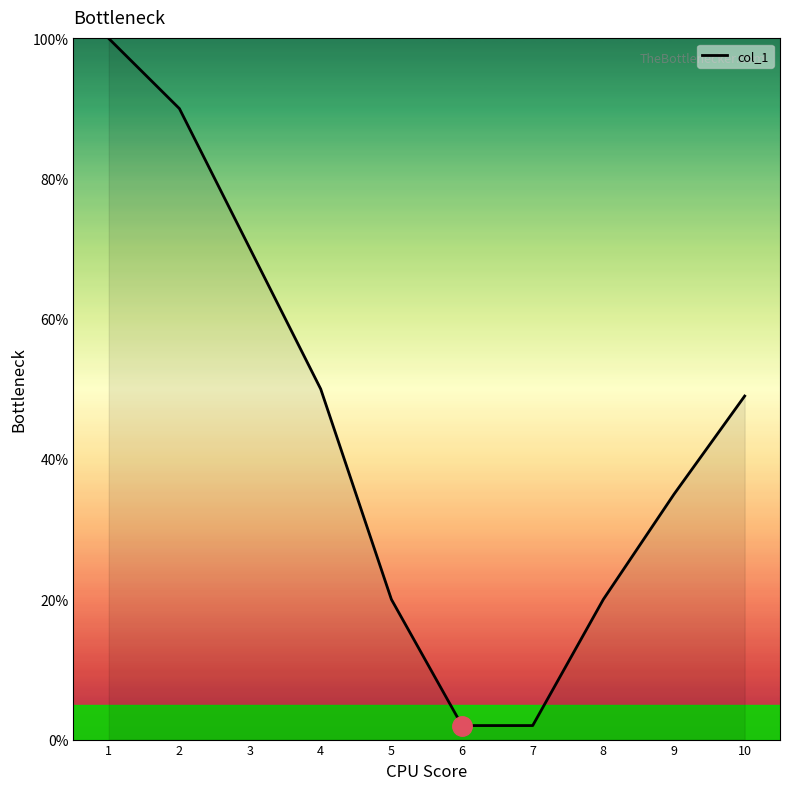

What is the difference between the second highest and second lowest values?

88